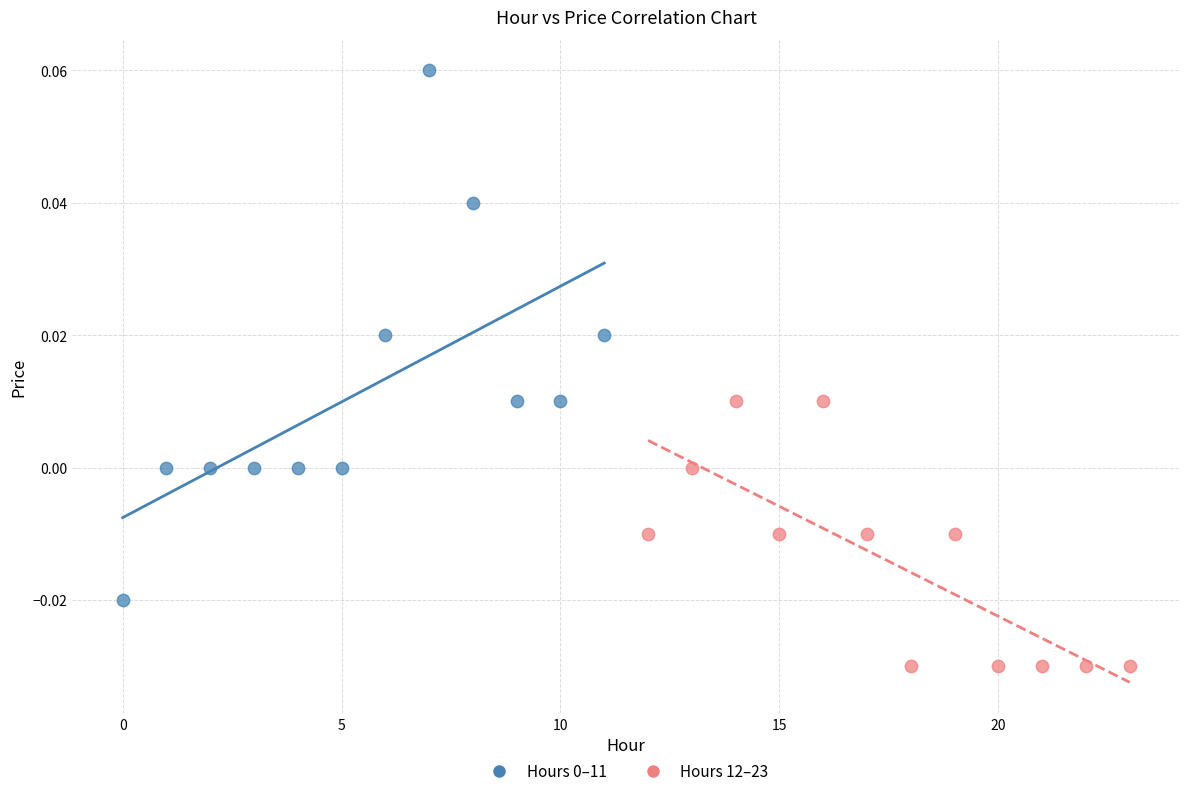

Which series contains the lowest Y value?

Hours 12–23